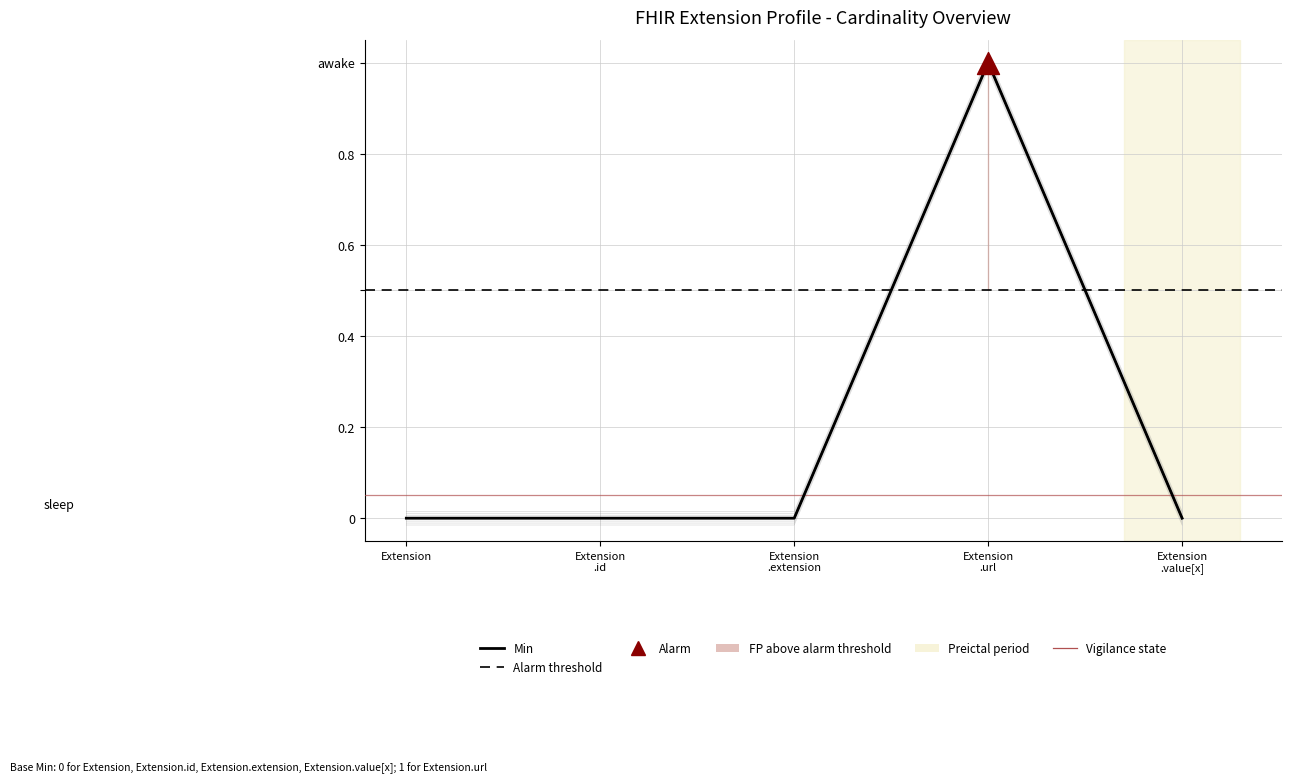

At how many categories does at least one series exceed 0?

1